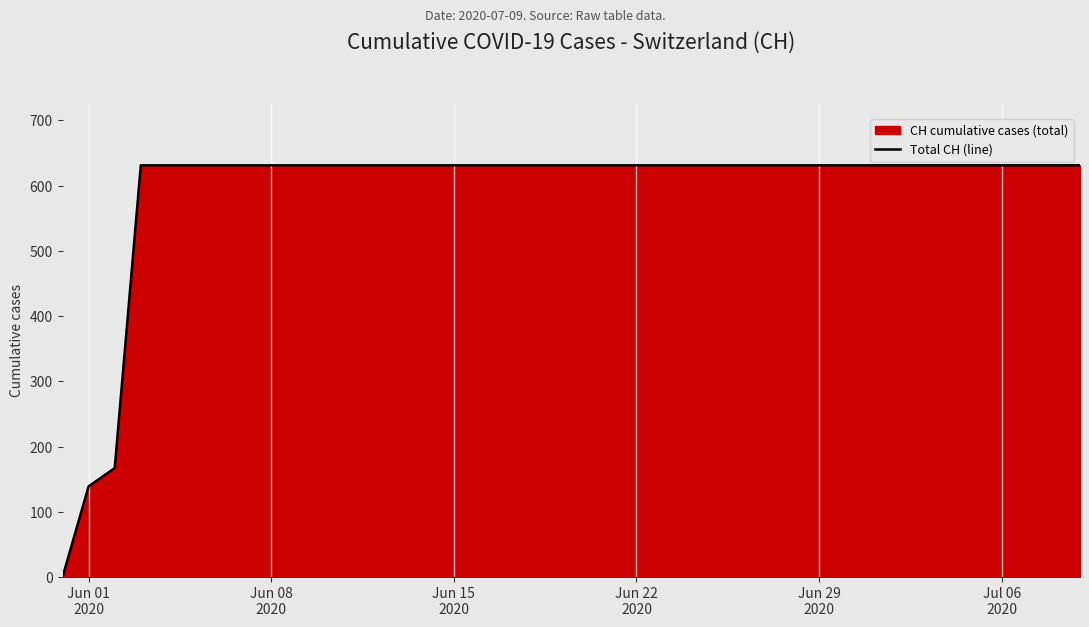

Reading left to right, list all the values displayed in this chart.

0	139	167	631	631	631	631	631	631	631	631	631	631	631	631	631	631	631	631	631	631	631	631	631	631	631	631	631	631	631	631	631	631	631	631	631	631	631	631	631